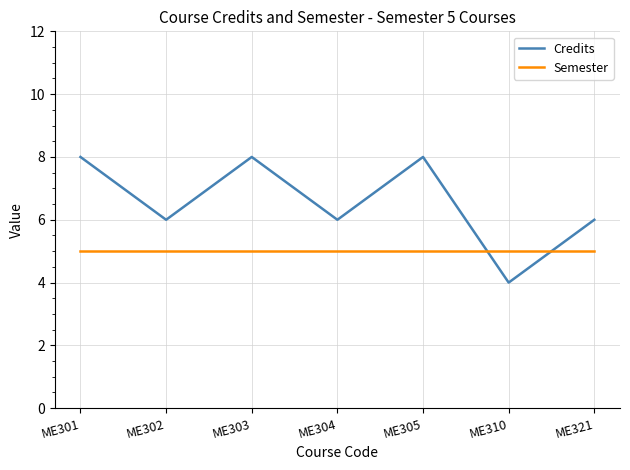

True or false: Semester and Credits intersect in this chart.

True